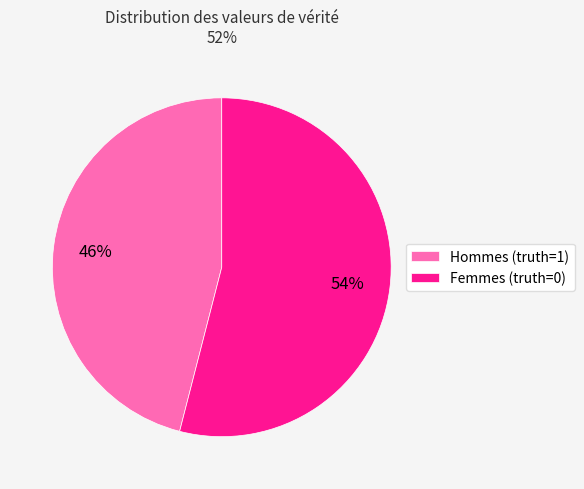

Is the sum of Femmes (truth=0) and Hommes (truth=1) greater than half?

Yes